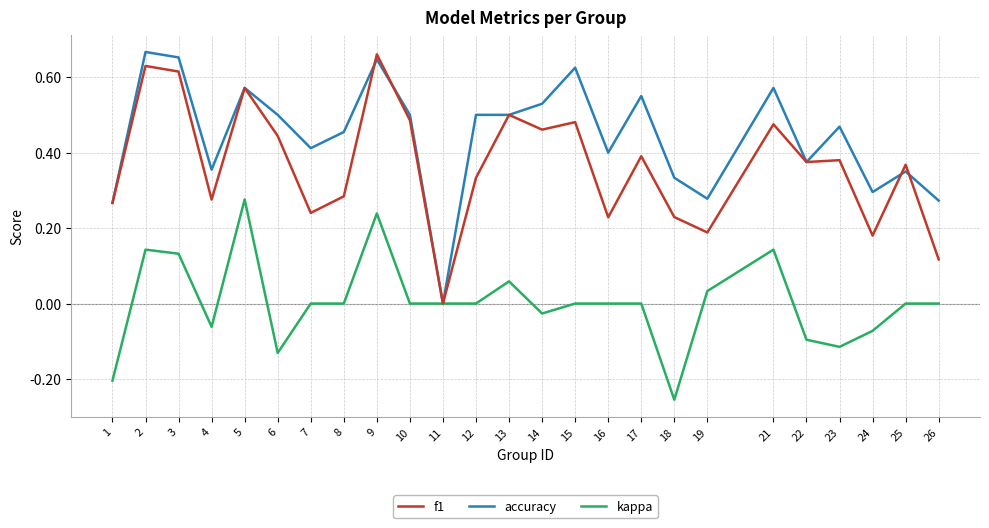

What is the total value across all series at 14?

1.0